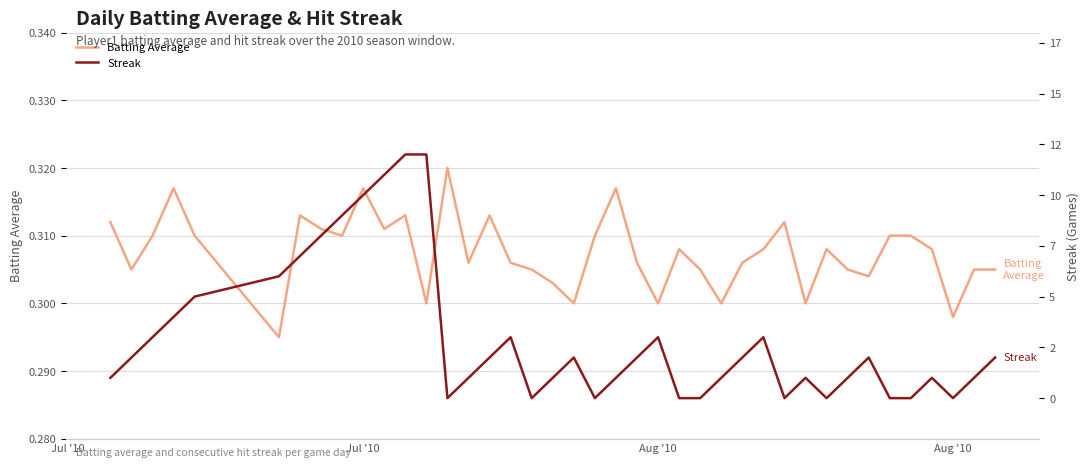

True or false: Streak and Batting Average intersect in this chart.

True